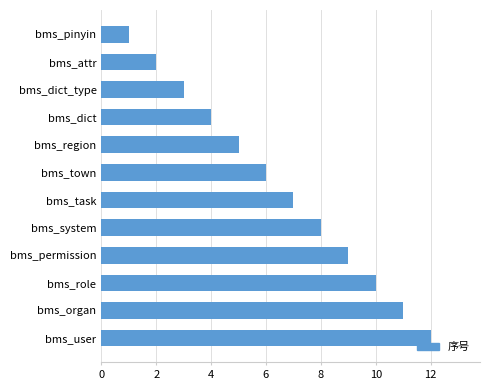

What is the approximate value at bms_user?

12